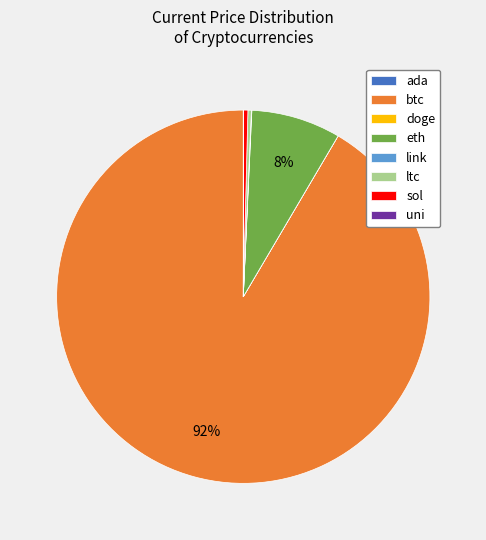

Do eth and btc together represent more than half of the pie?

Yes